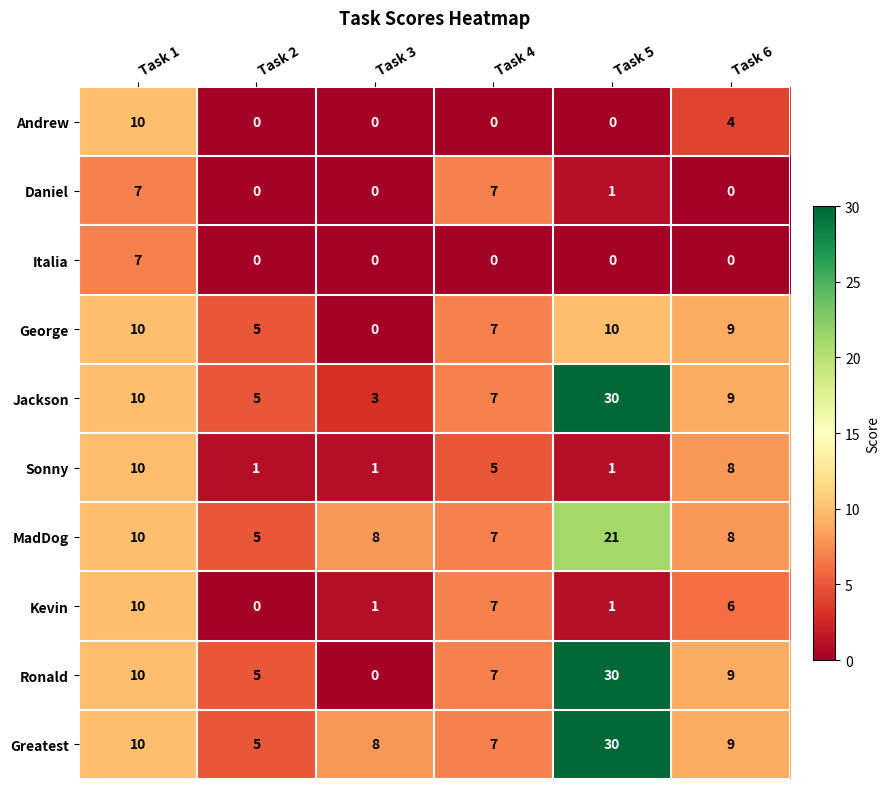

What is the approximate value of George at Task 2, to the nearest 5?

5